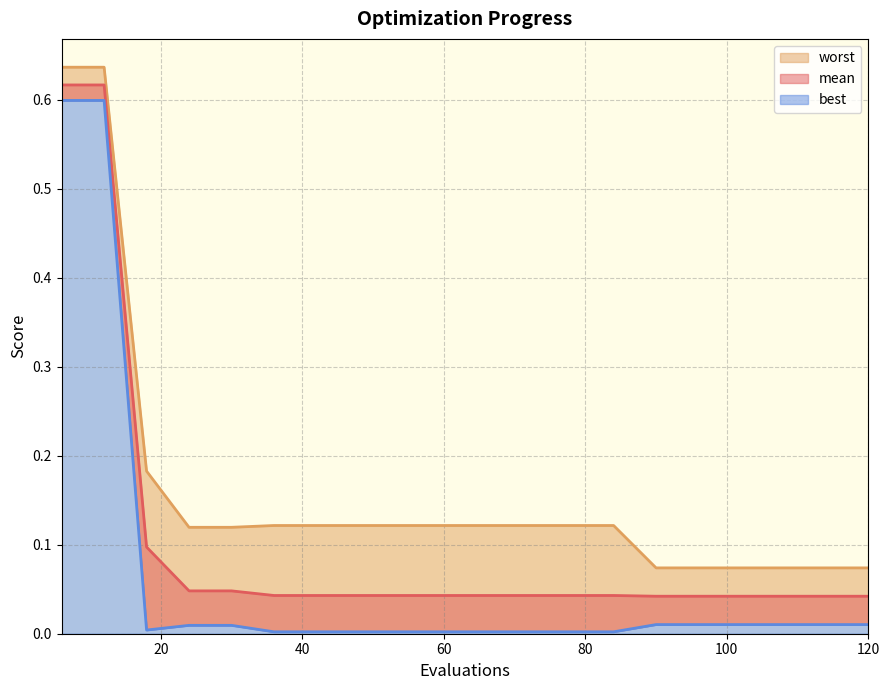

What is the approximate value of worst at 24?

0.1